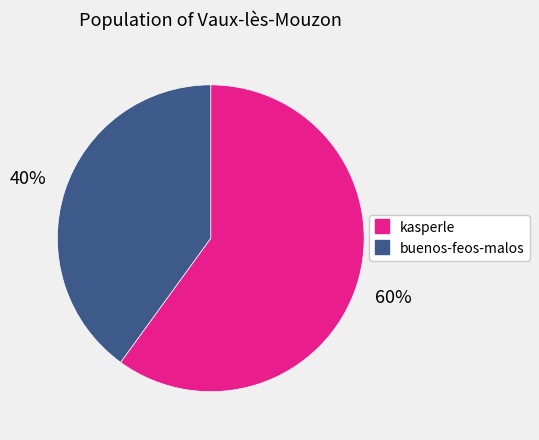

Which category has the biggest portion of the pie?

kasperle